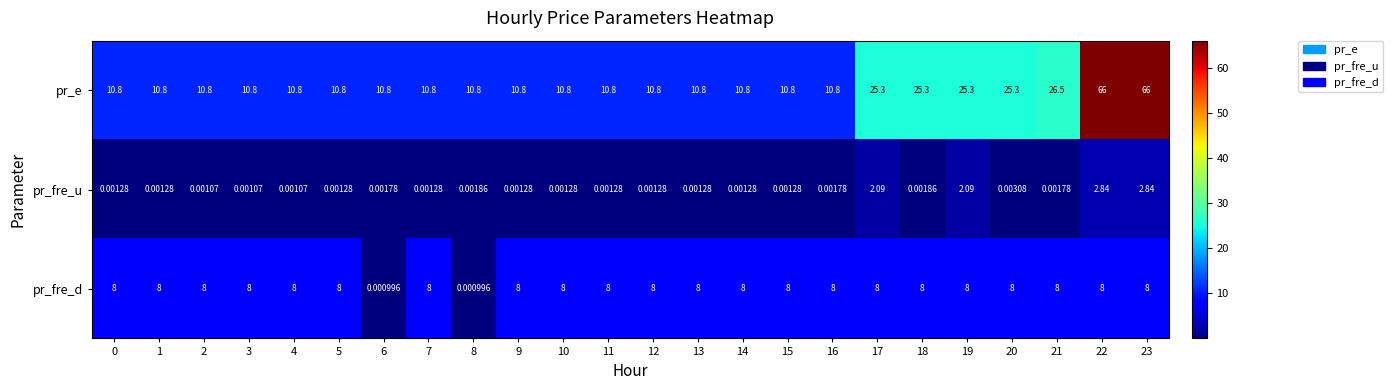

Is the value of pr_fre_d at 14 greater than the value of pr_fre_u at 0?

Yes